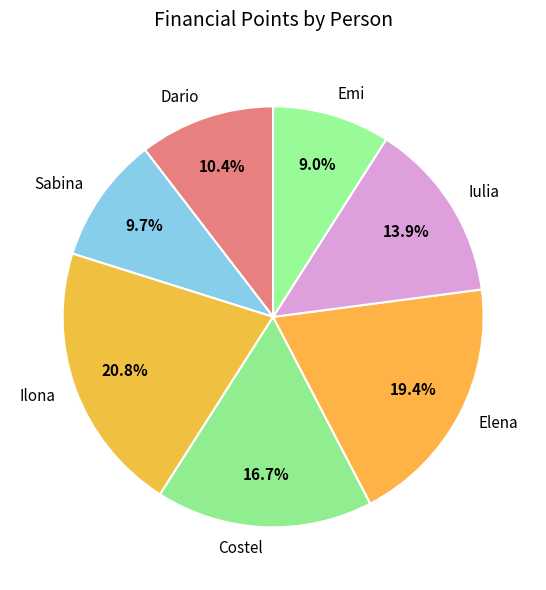

Does Dario represent more than half of the total?

No